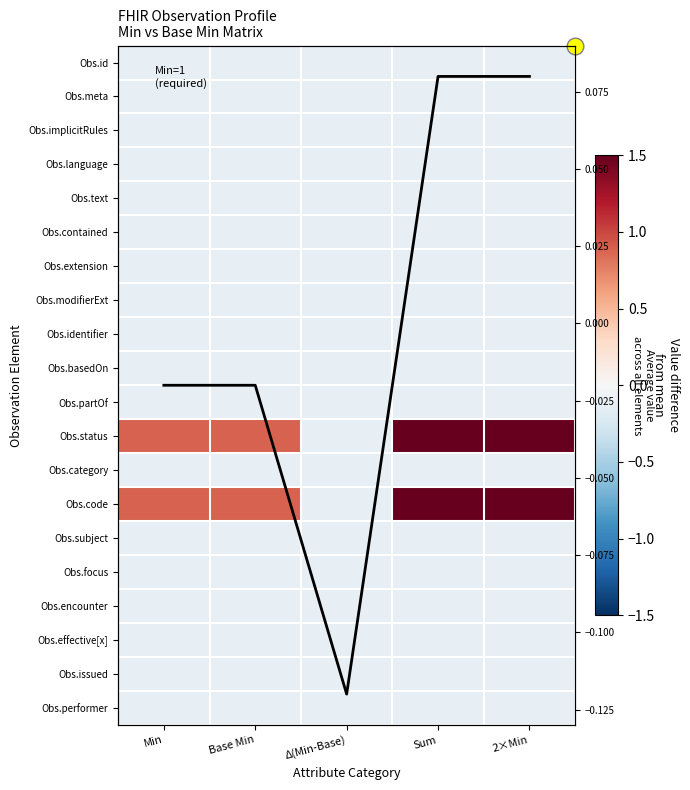

Is the value of Obs.contained at Base Min greater than the value of Obs.identifier at Δ(Min-Base)?

No